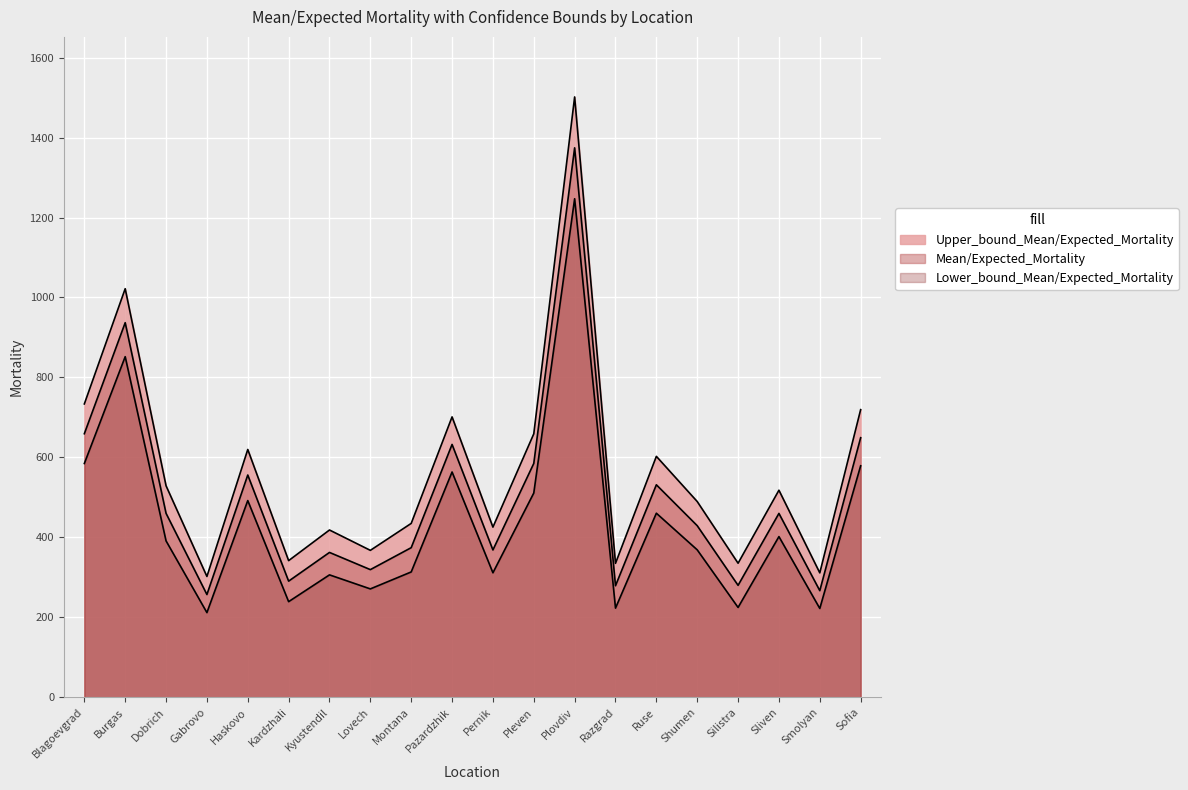

What is the total value across all series at Pleven?

1755.0